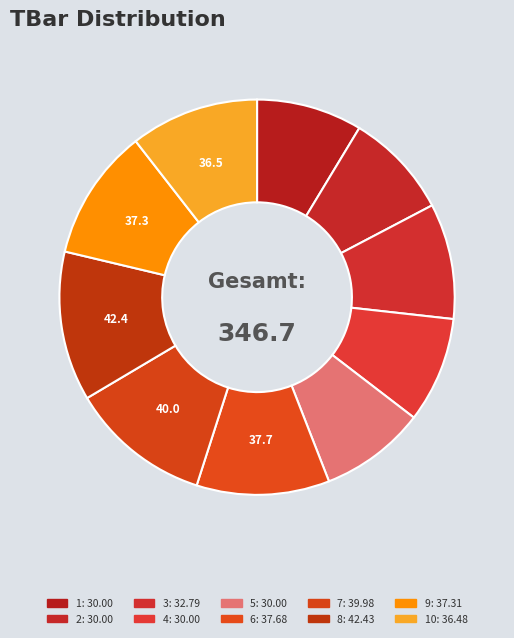

How many segments does this pie chart have?

10